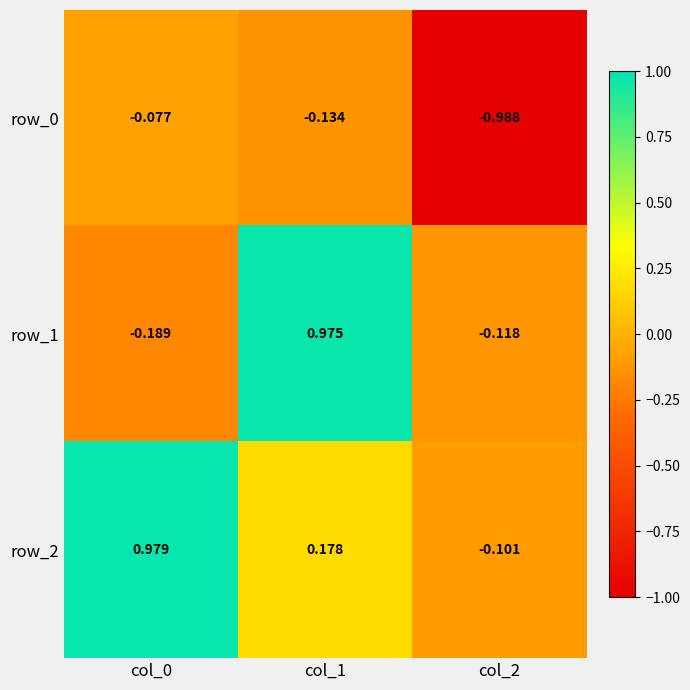

What is the spread (max minus min) of values at col_0?

1.2